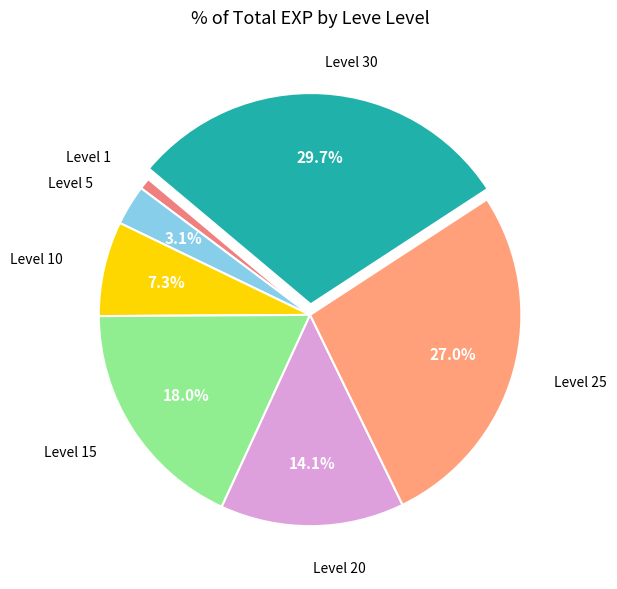

Rank the categories by value from lowest to highest.

Level 1, Level 5, Level 10, Level 20, Level 15, Level 25, Level 30